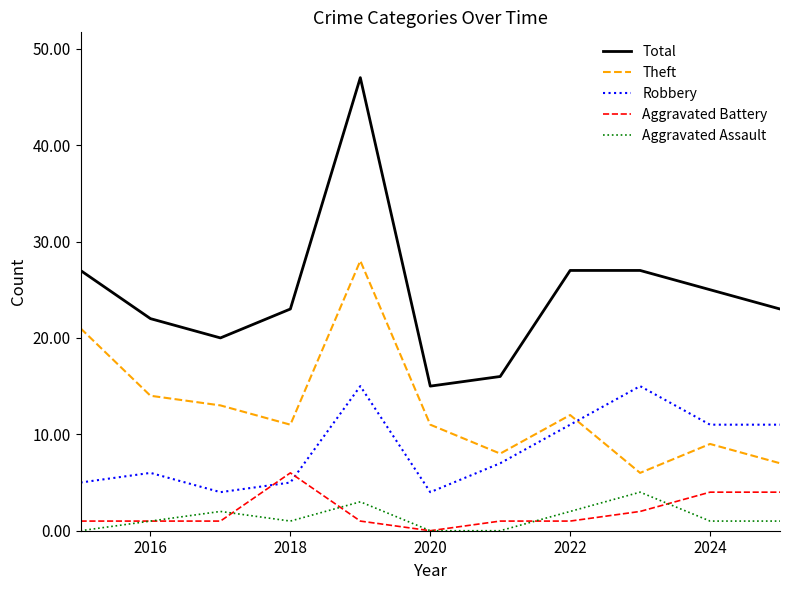

Which series has the widest spread of values?

Total